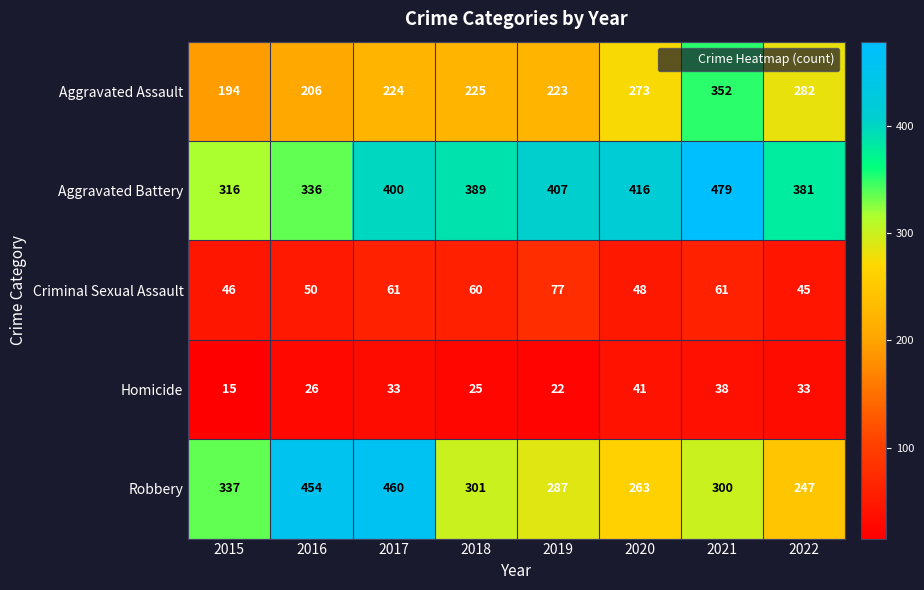

Which series changed the most between 2020 and 2021?

Aggravated Assault